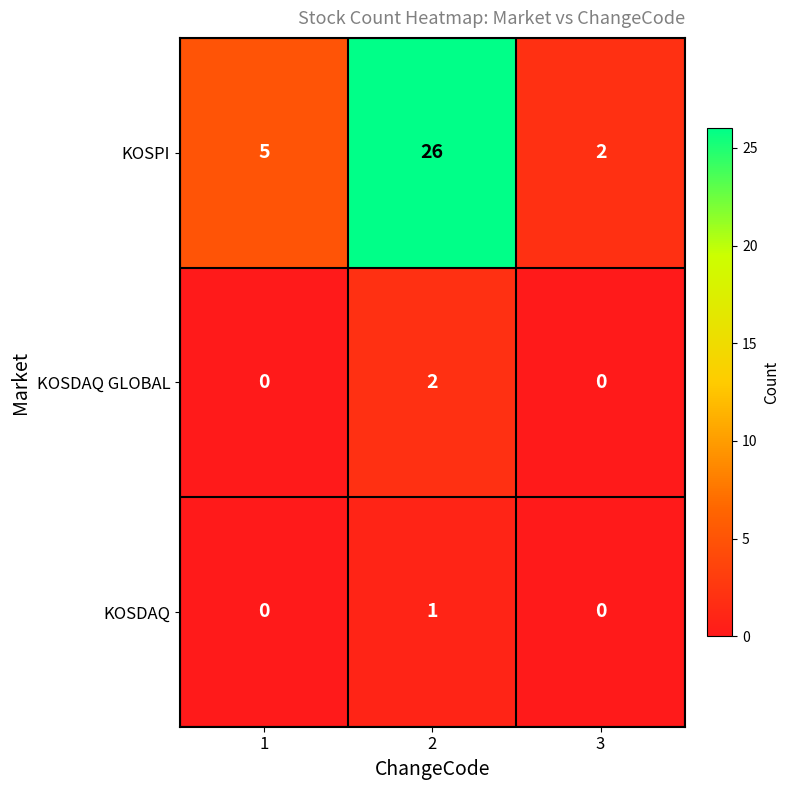

What is the maximum value shown in the chart?

26